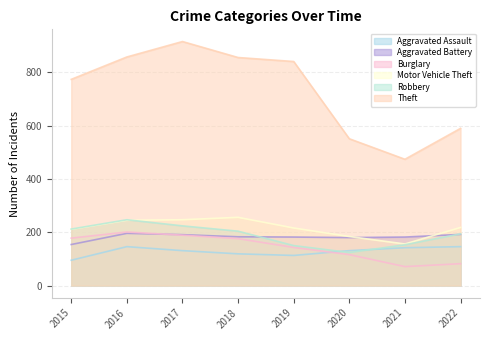

At how many categories does at least one series exceed 308?

8